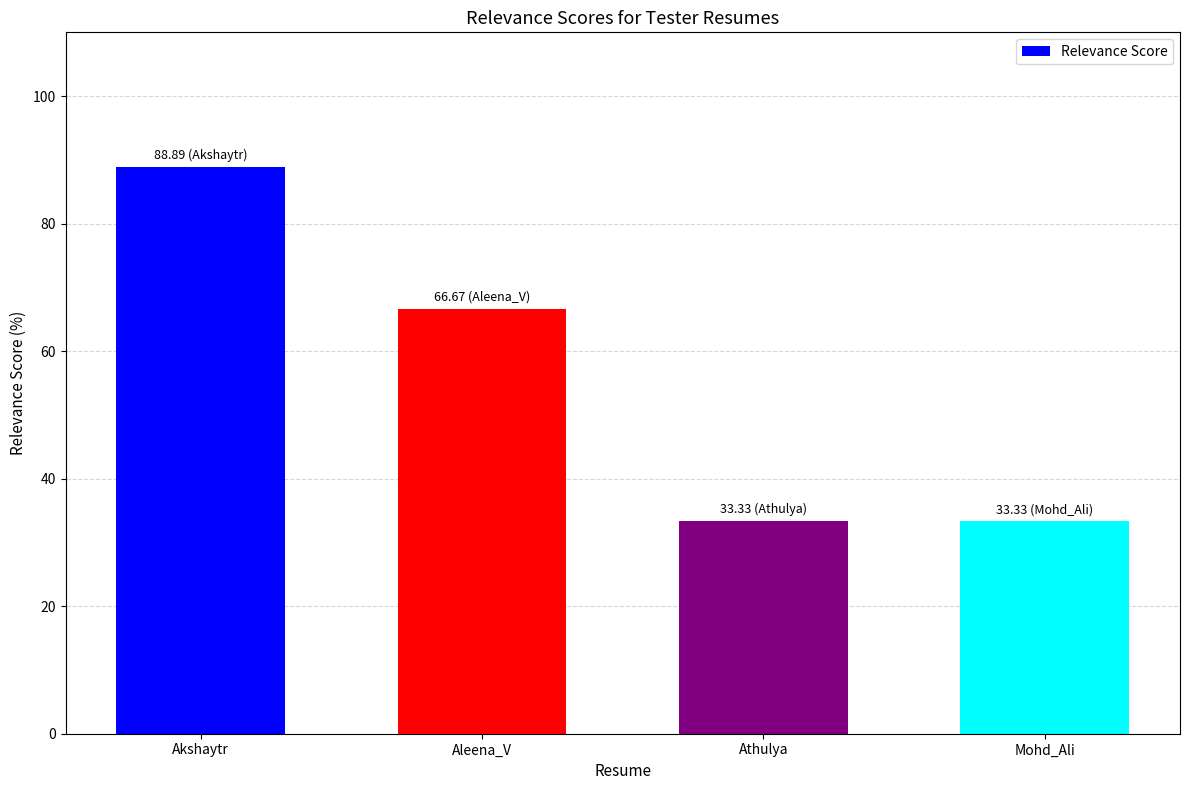

Reading left to right, extract all data points from this chart.

Akshaytr=88.9	Aleena_V=66.7	Athulya=33.3	Mohd_Ali=33.3